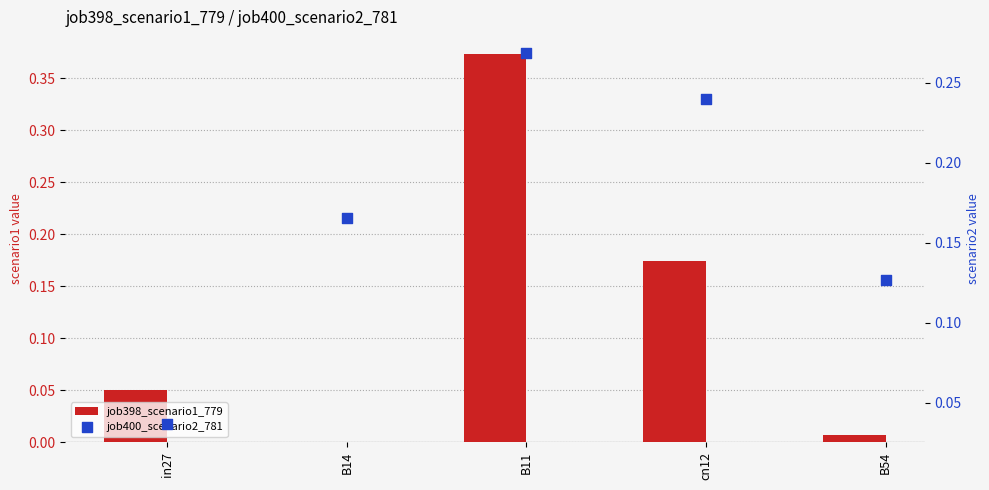

Which series contains the highest Y value?

job398_scenario1_779